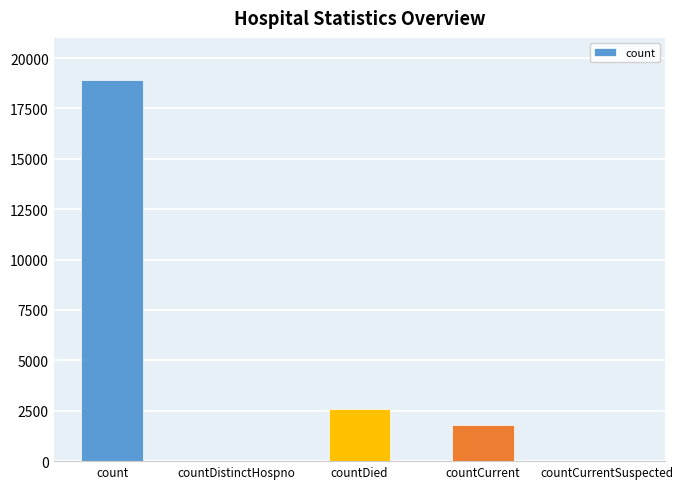

The chart shows a value of 2571 at countDied. True or false?

True